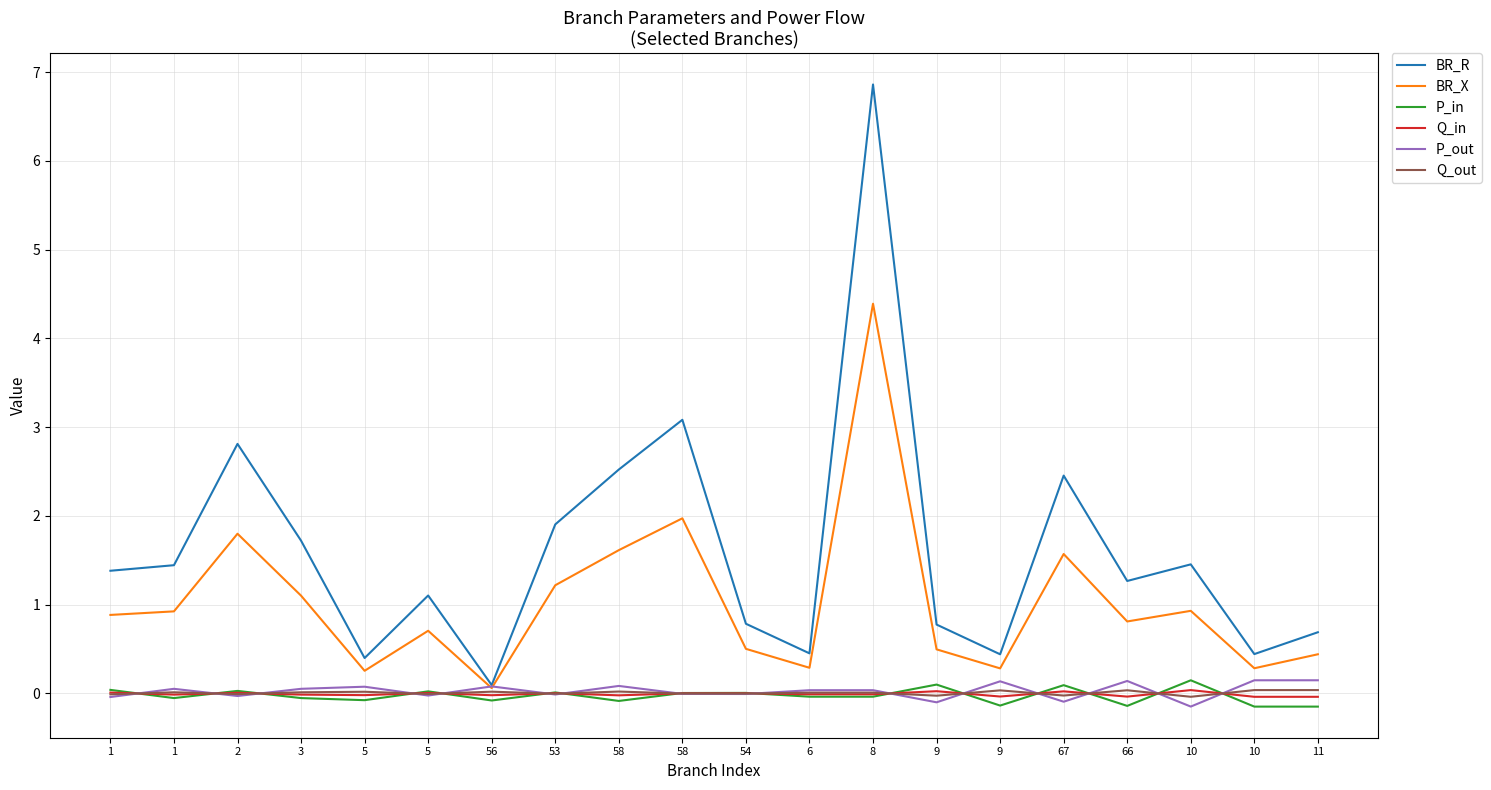

Which category has the lowest value across all series?

11